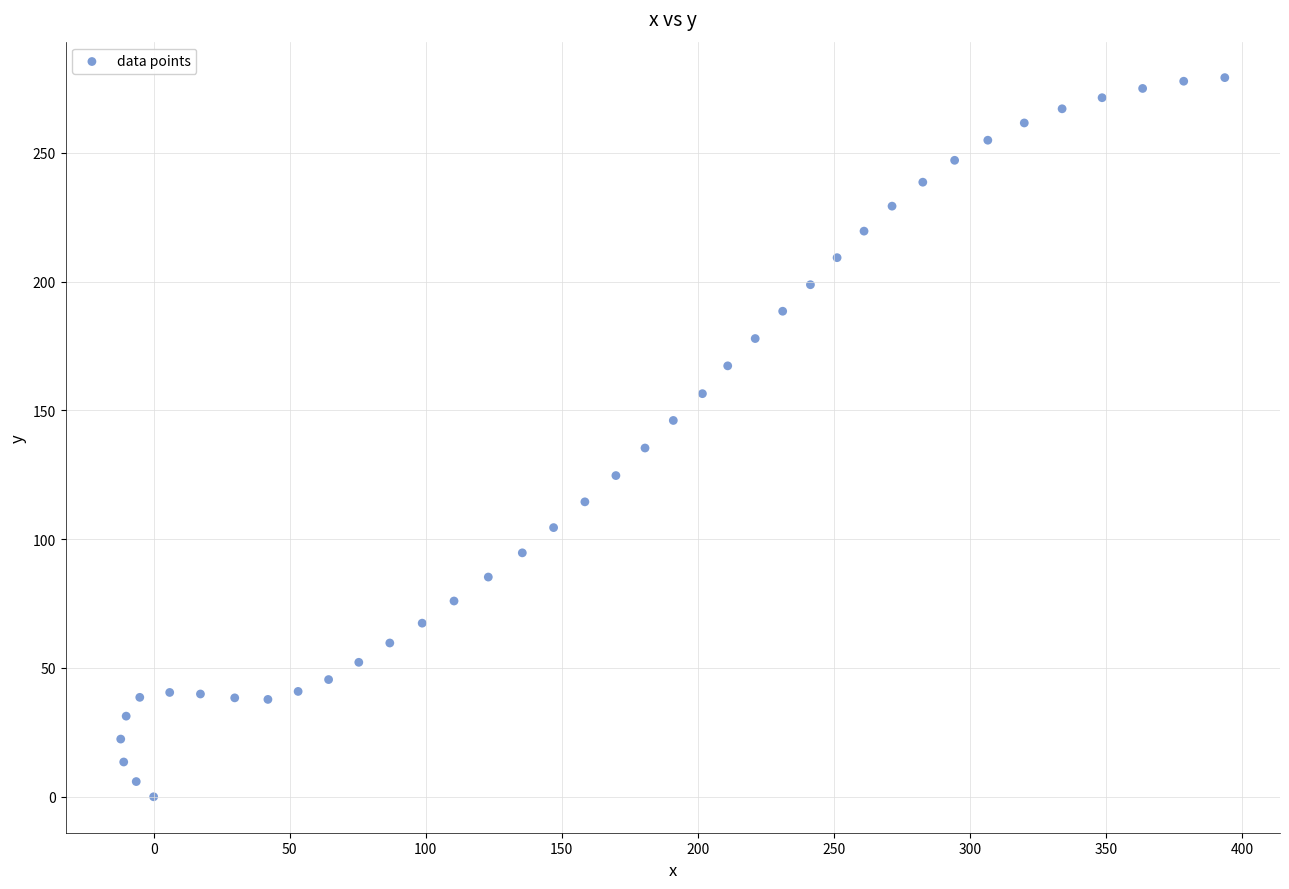

What is the range of X values (max minus min)?

405.8